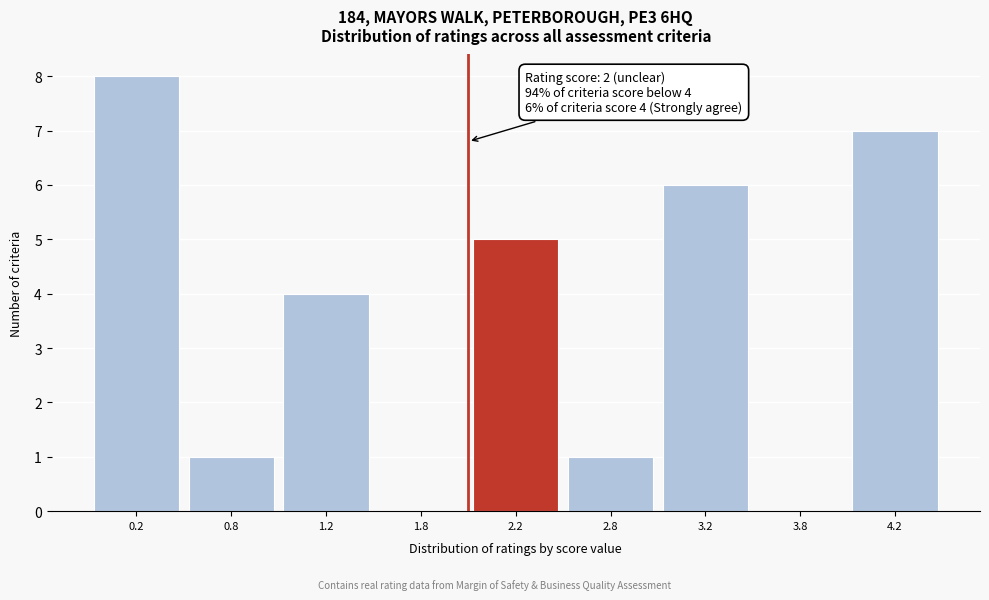

Reading right to left, list all the values displayed in this chart.

4.2=7	3.8=0	3.2=6	2.8=1	2.2=5	1.8=0	1.2=4	0.8=1	0.2=8